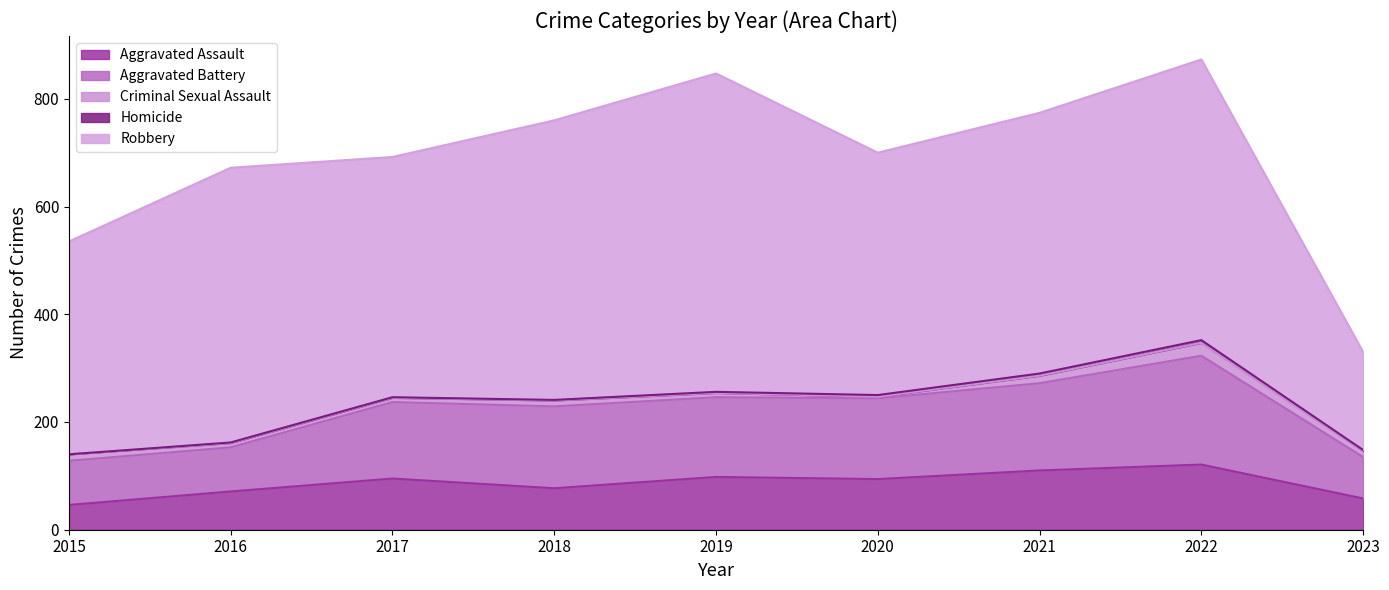

What is the value of the Robbery point at the 1st from the left?

395